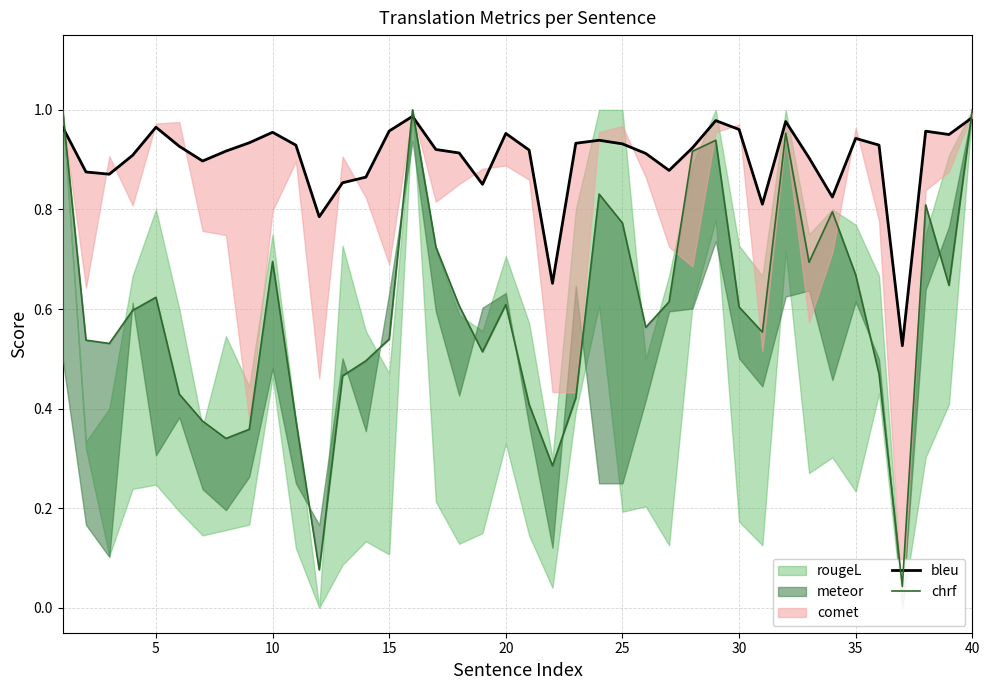

Is this an area chart (filled region under the line)?

No